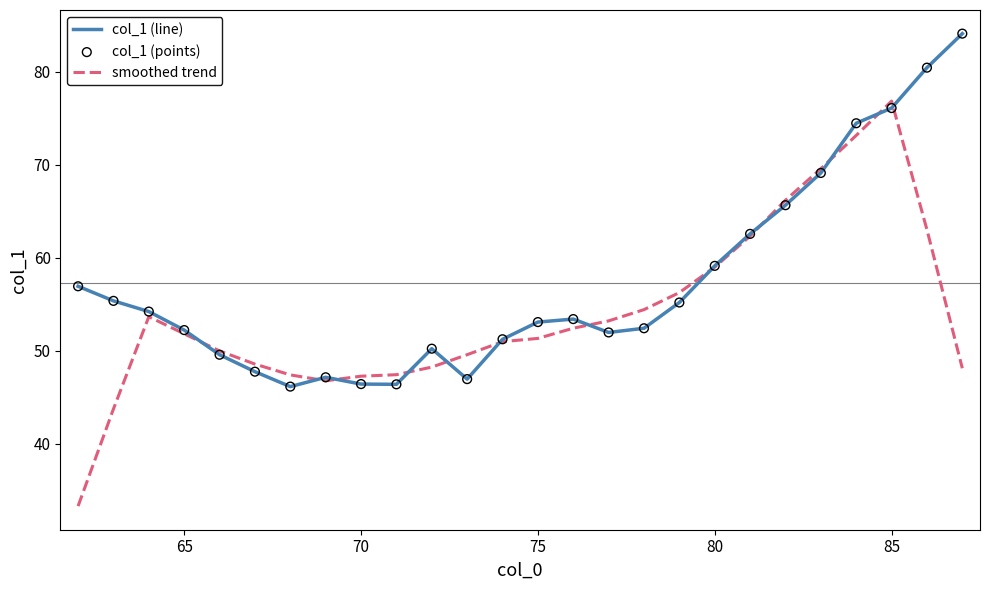

What is the greatest value displayed?

84.1